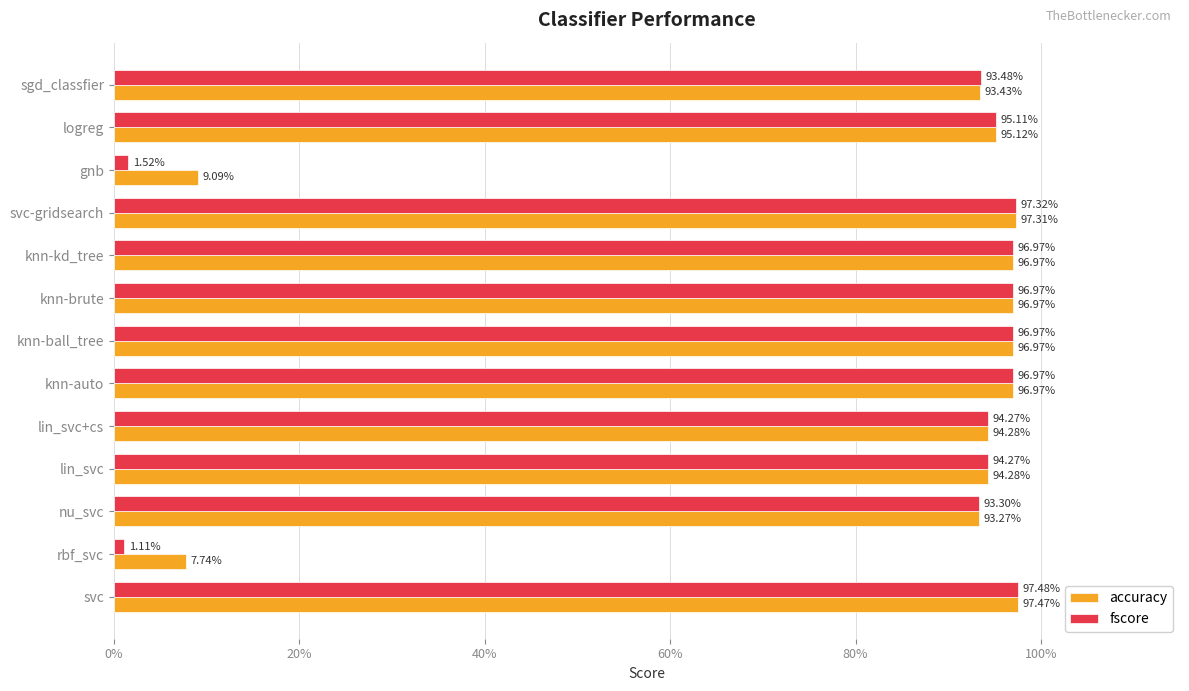

What are all the series names shown in the legend?

accuracy, fscore